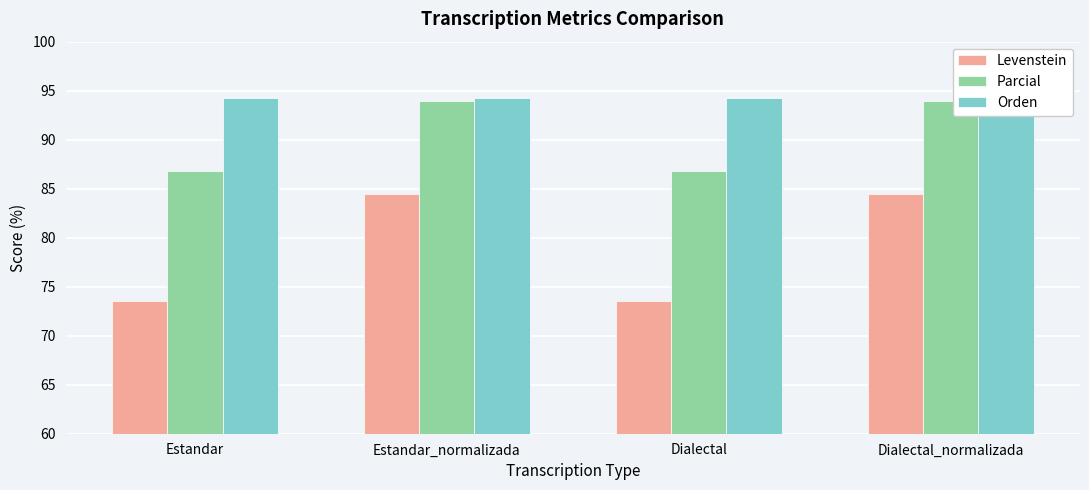

Where does the Parcial series first go above 93?

Estandar_normalizada